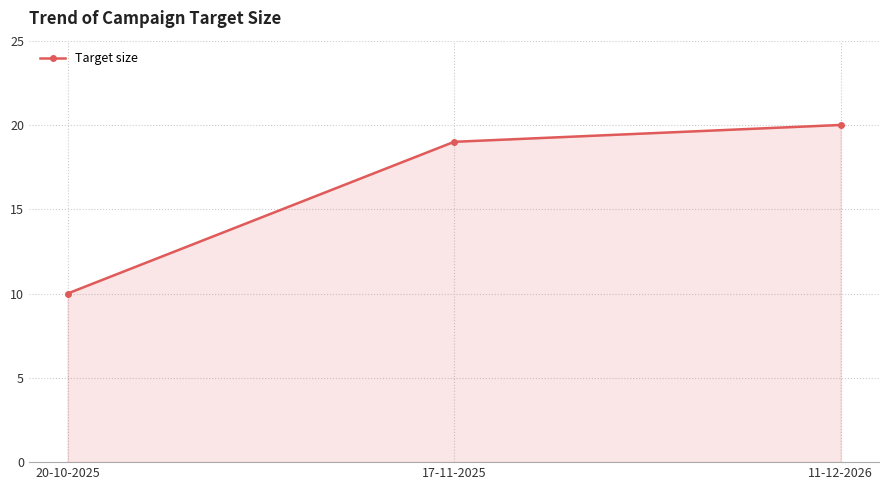

Between 11-12-2026 and 17-11-2025, which is larger?

11-12-2026